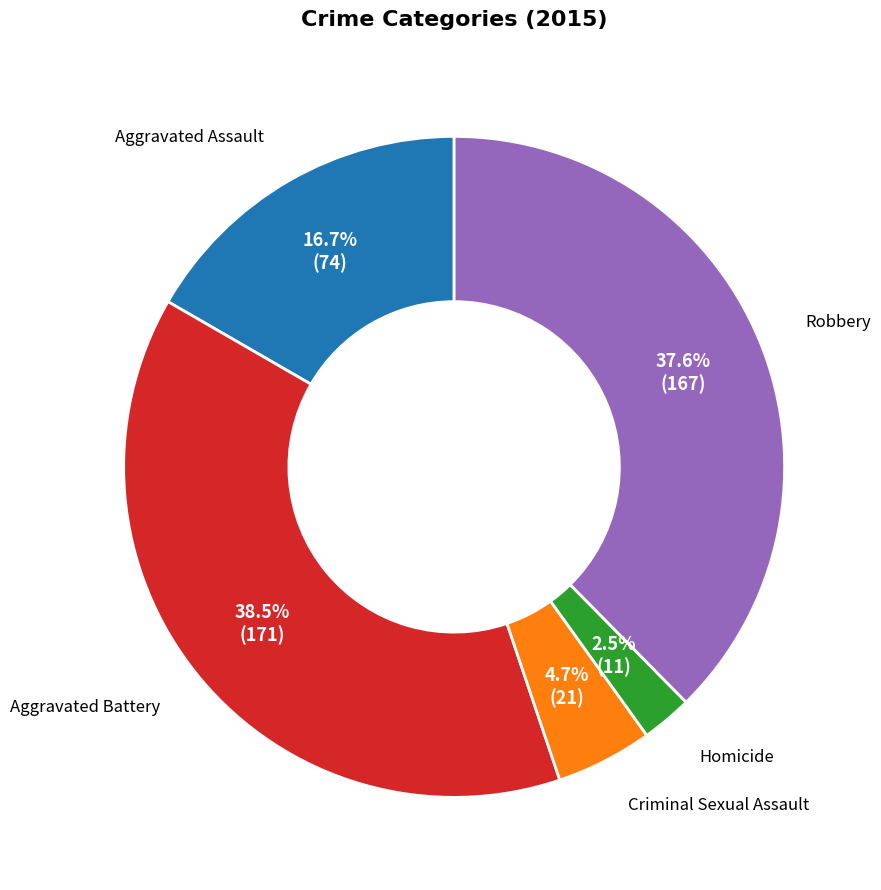

Is there a majority slice in this chart?

No